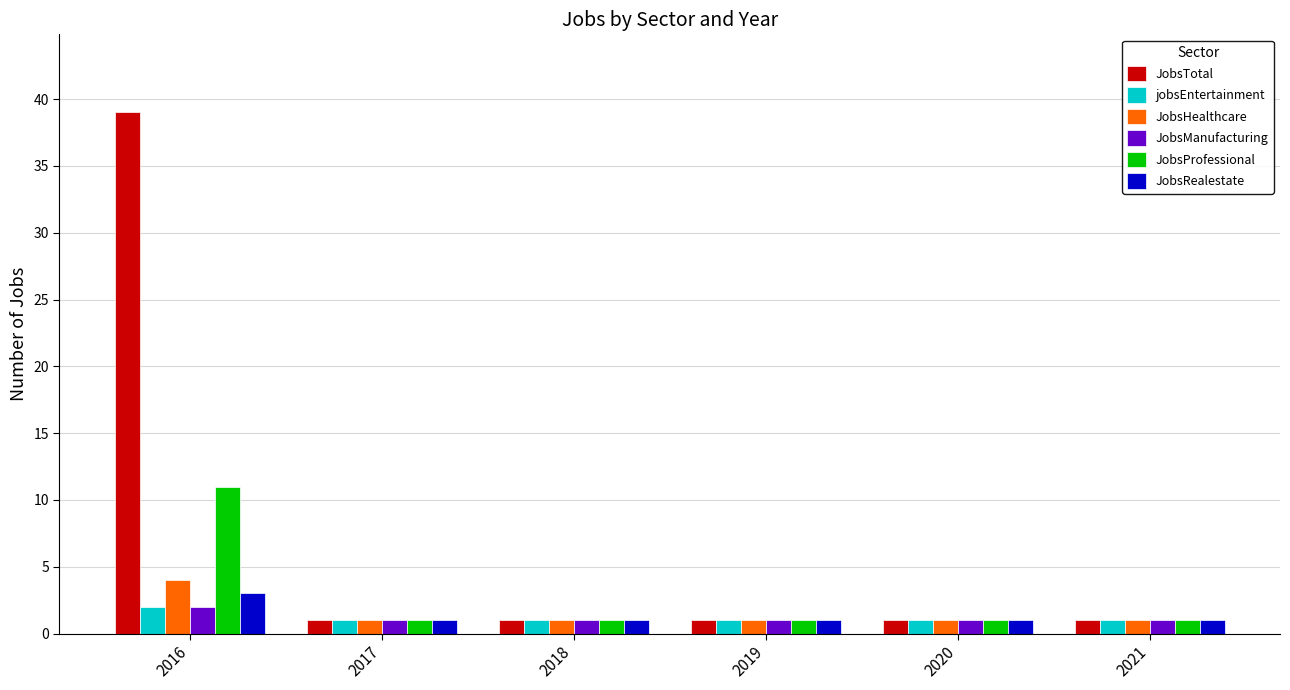

At how many categories does at least one series exceed 32?

1